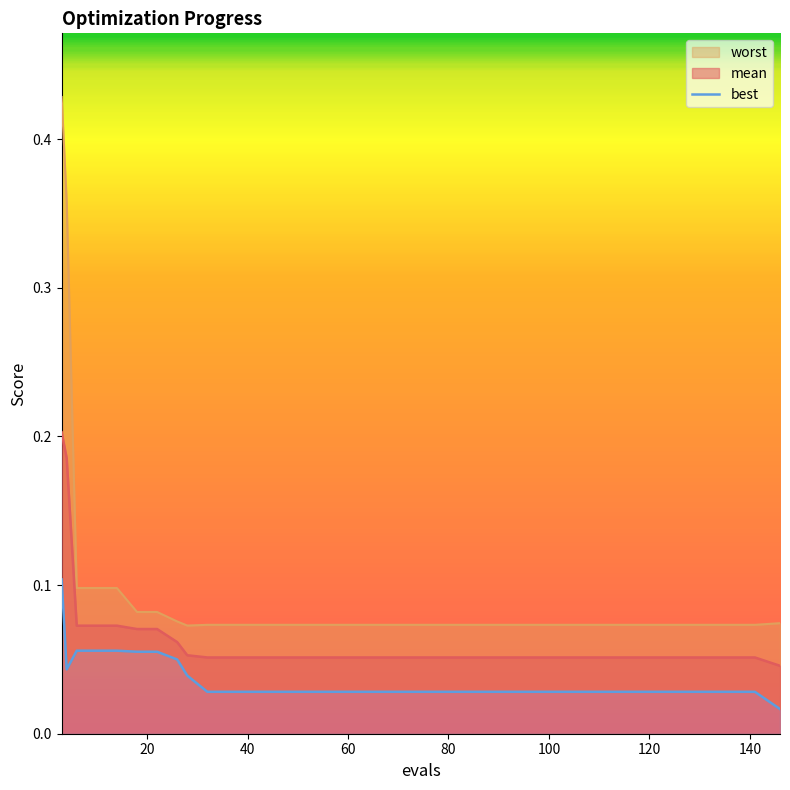

How many lines are shown in the chart?

1